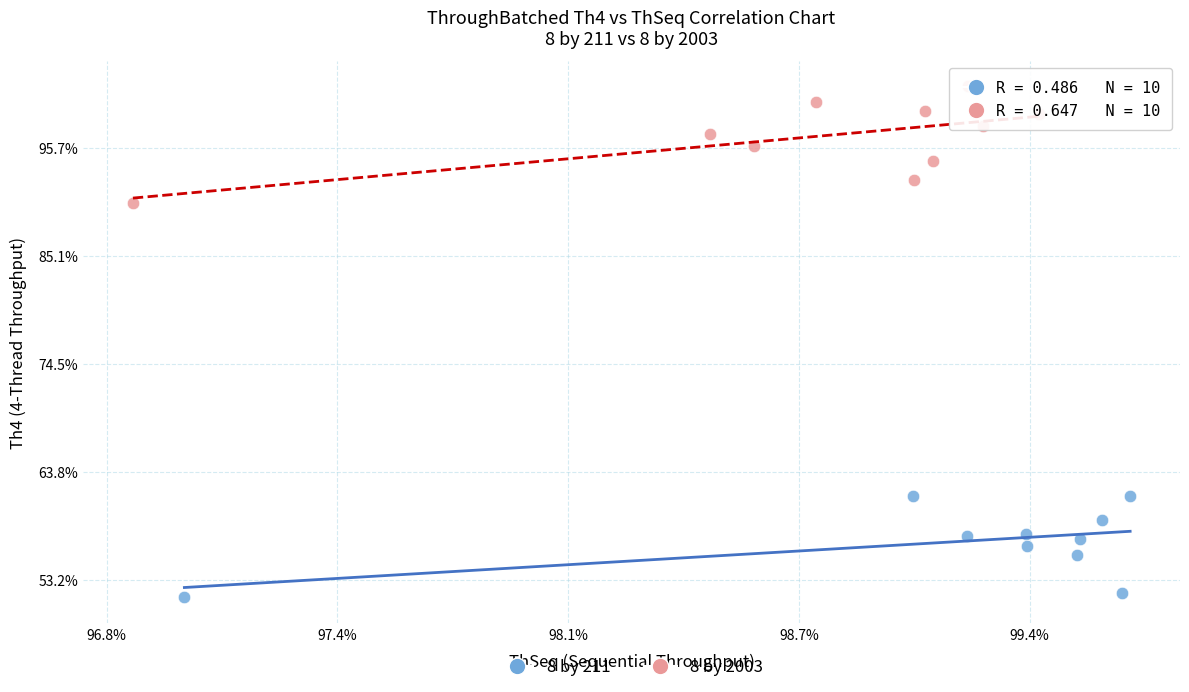

What are all the series names shown in the legend?

8 by 211, 8 by 2003